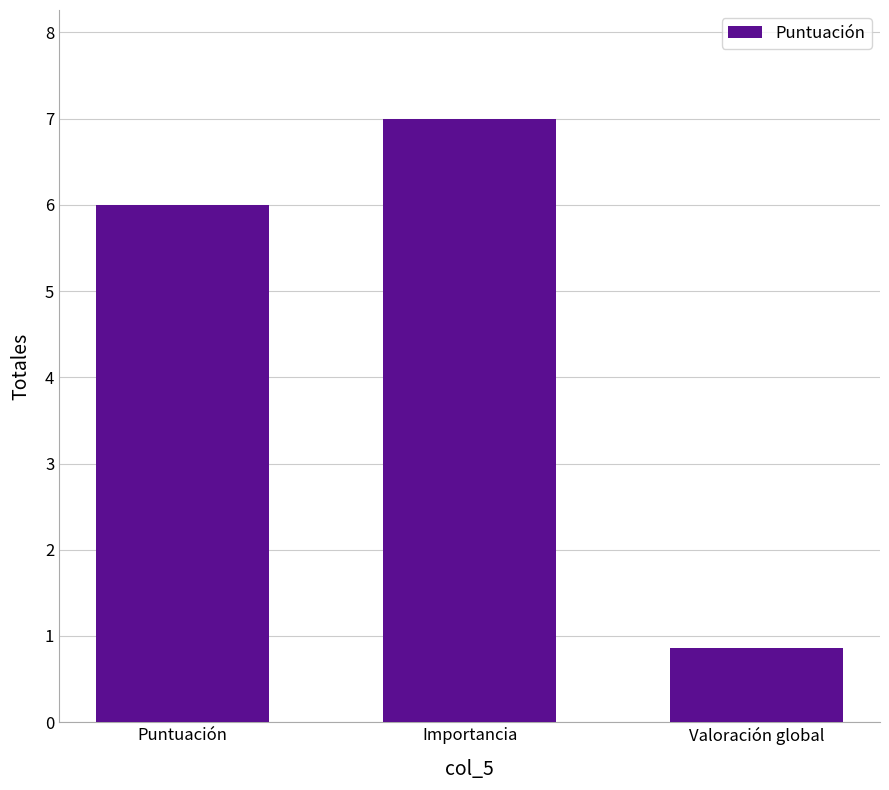

What is the greatest value displayed?

7.0